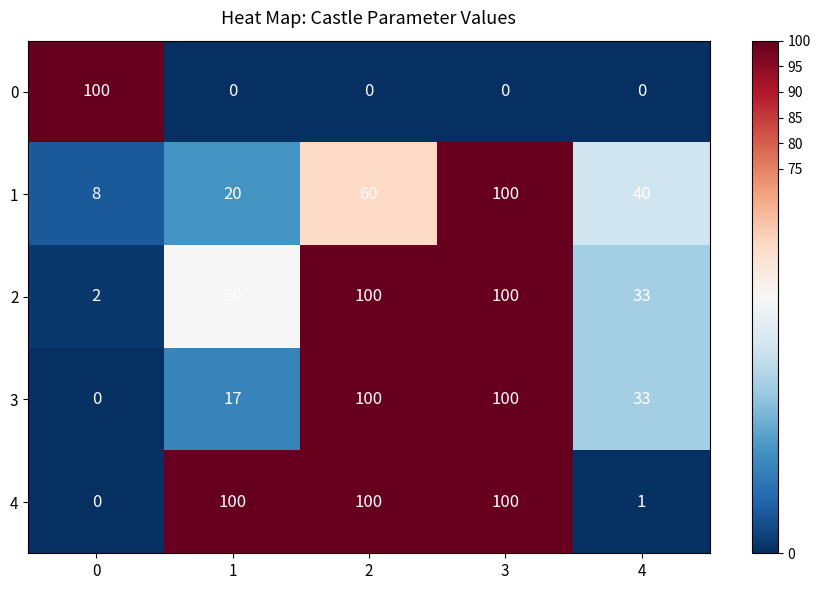

What is the approximate value of 1 at 2?

60